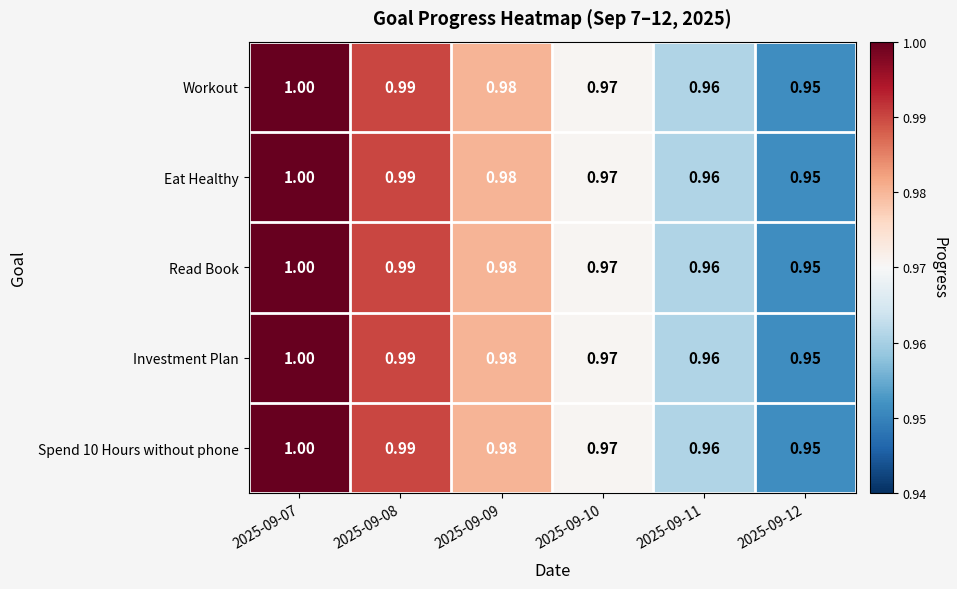

Is the value of Eat Healthy at 2025-09-11 greater than the value of Read Book at 2025-09-12?

Yes